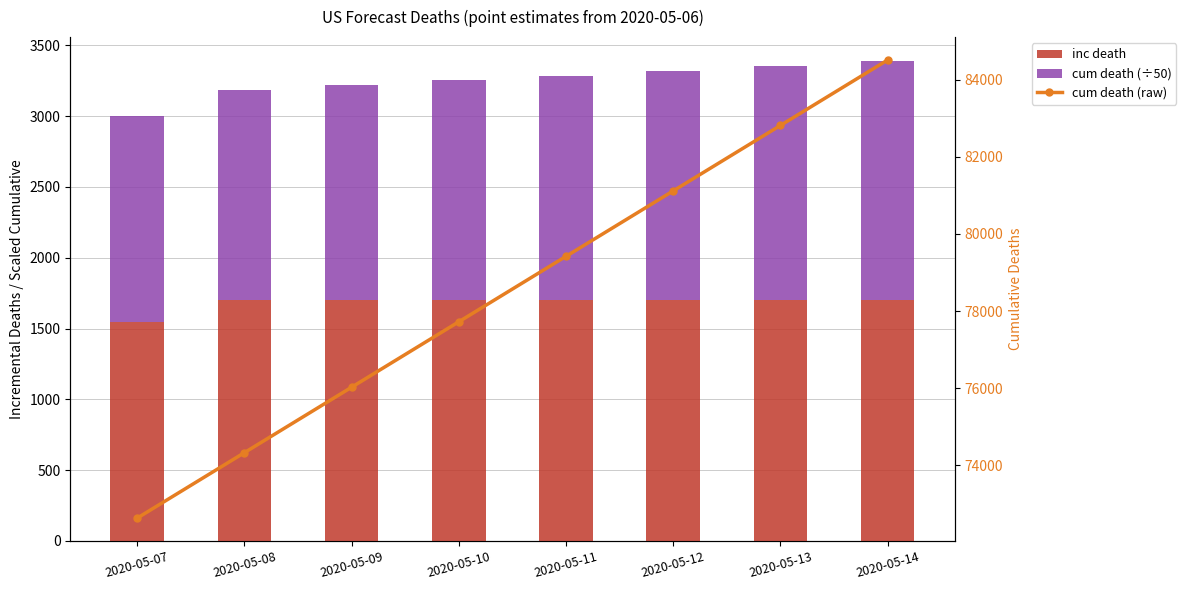

Which series has the widest spread of values?

cum death (raw)